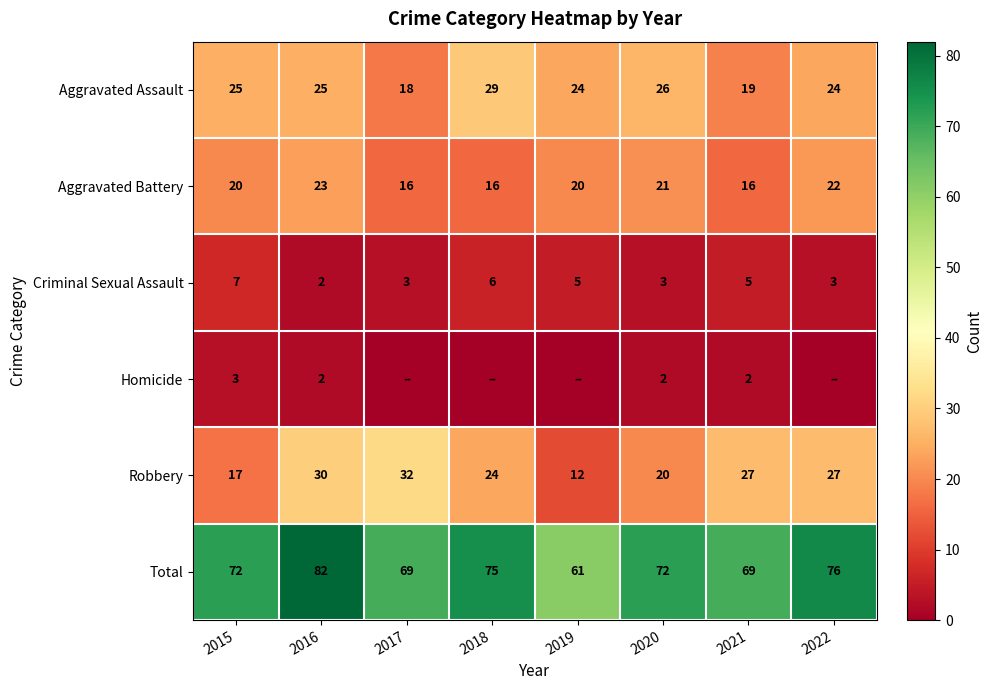

What is the spread (max minus min) of values at 2016?

80